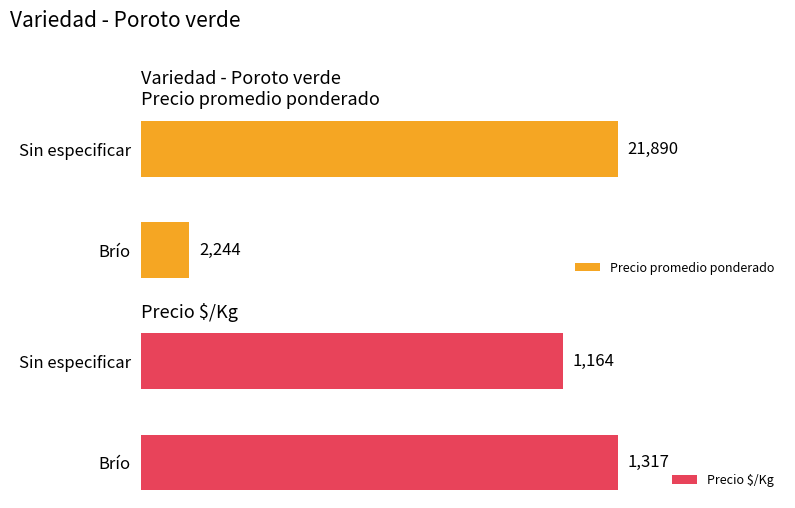

At which label is Precio $/Kg closest to 1240?

Sin especificar